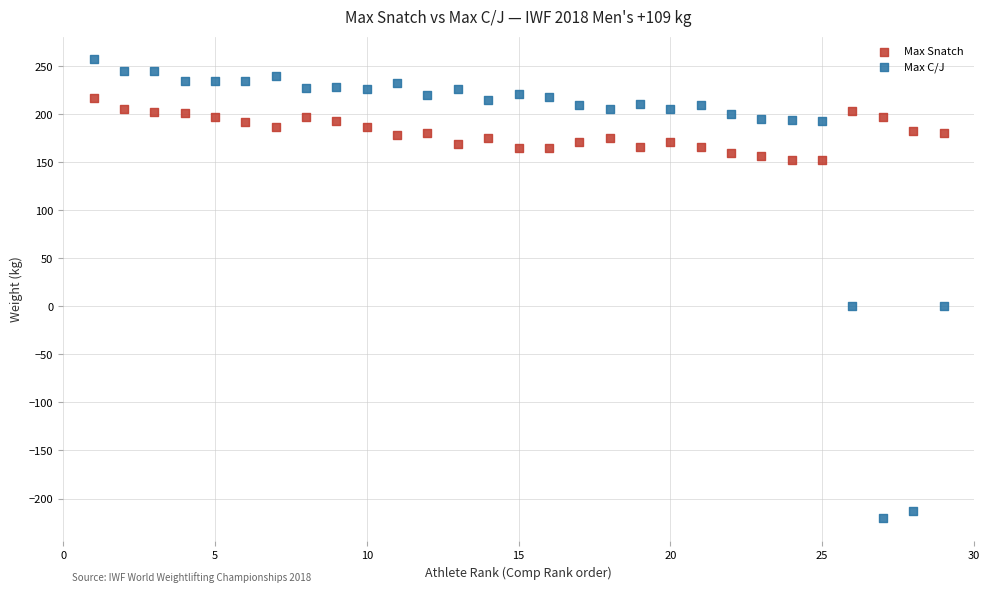

What are all the series names shown in the legend?

Max Snatch, Max C/J